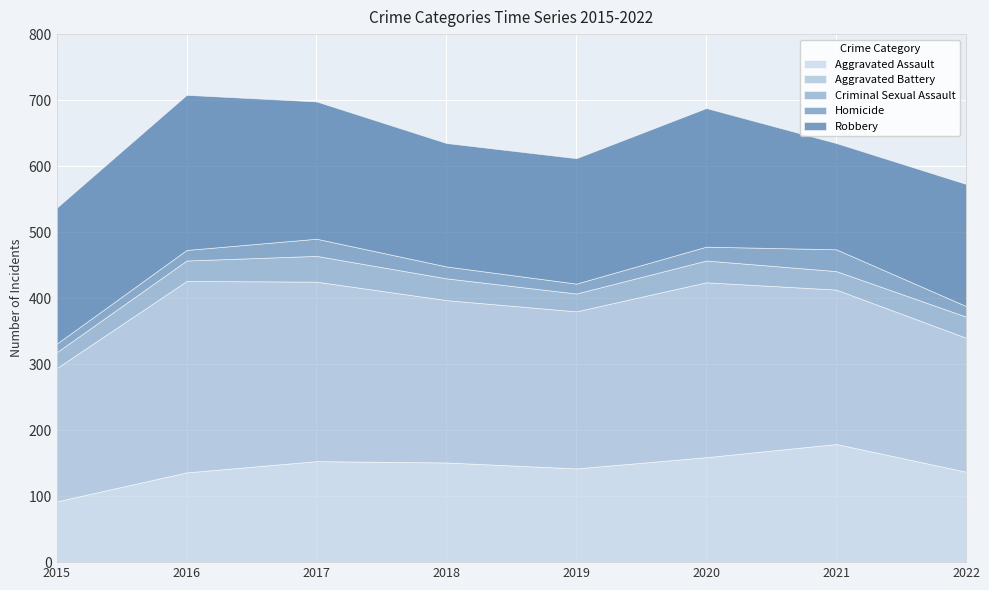

True or false: Aggravated Battery has more than 0 points higher than both neighbors.

True